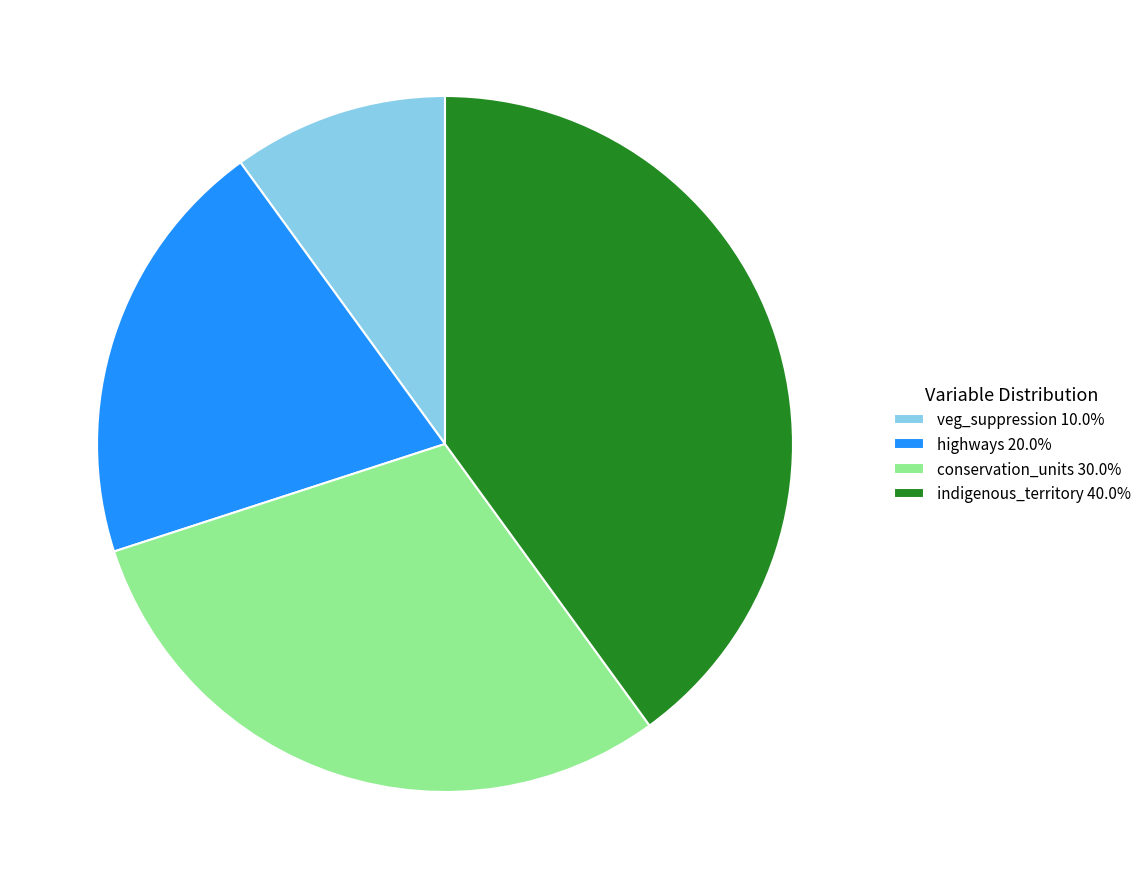

Rank the categories by value from highest to lowest.

indigenous_territory, conservation_units, highways, veg_suppression